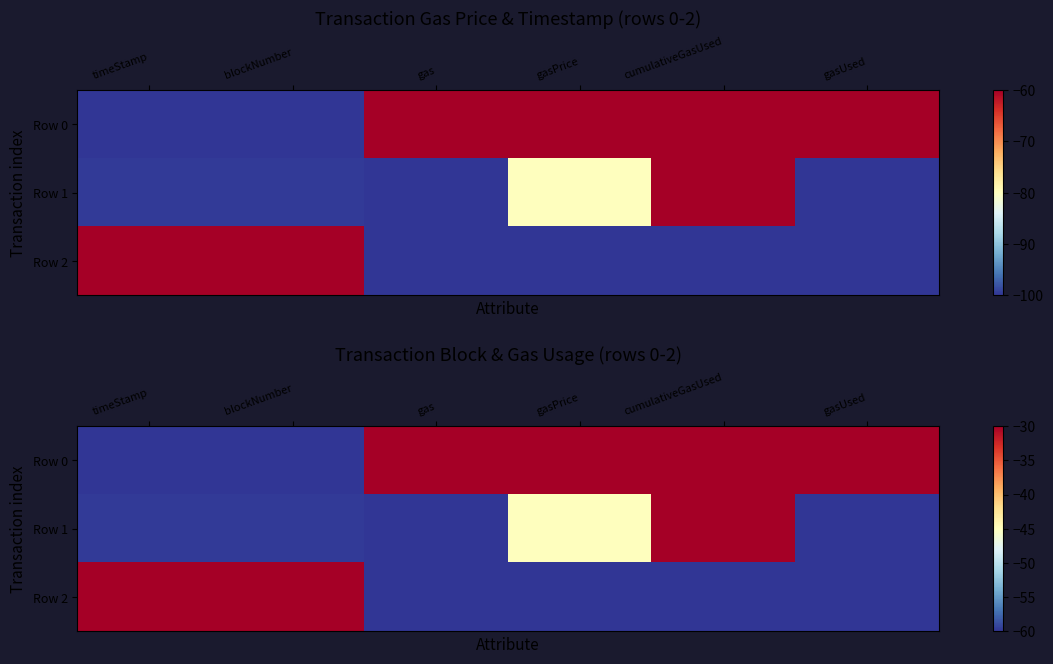

Rank the series at gasPrice from highest to lowest value.

Row 0, Row 1, Row 2